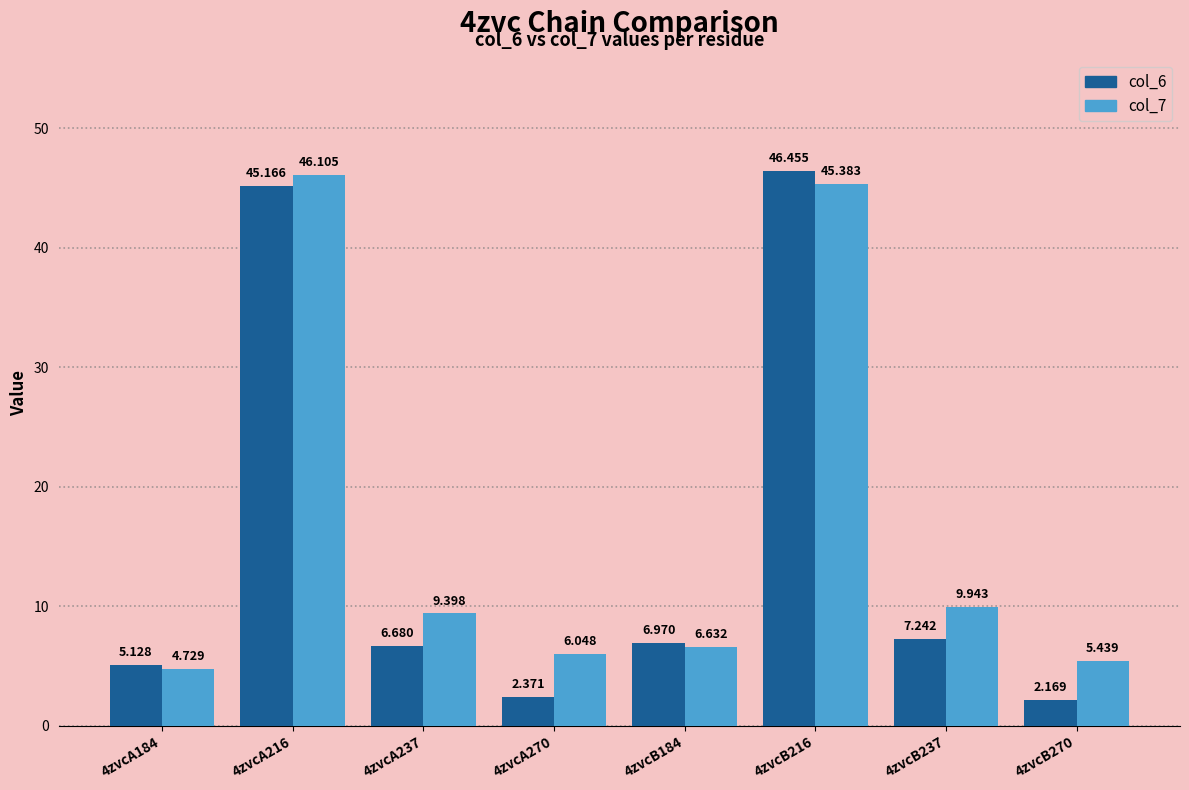

List the labels in order of col_6 value, smallest first.

4zvcB270, 4zvcA270, 4zvcA184, 4zvcA237, 4zvcB184, 4zvcB237, 4zvcA216, 4zvcB216